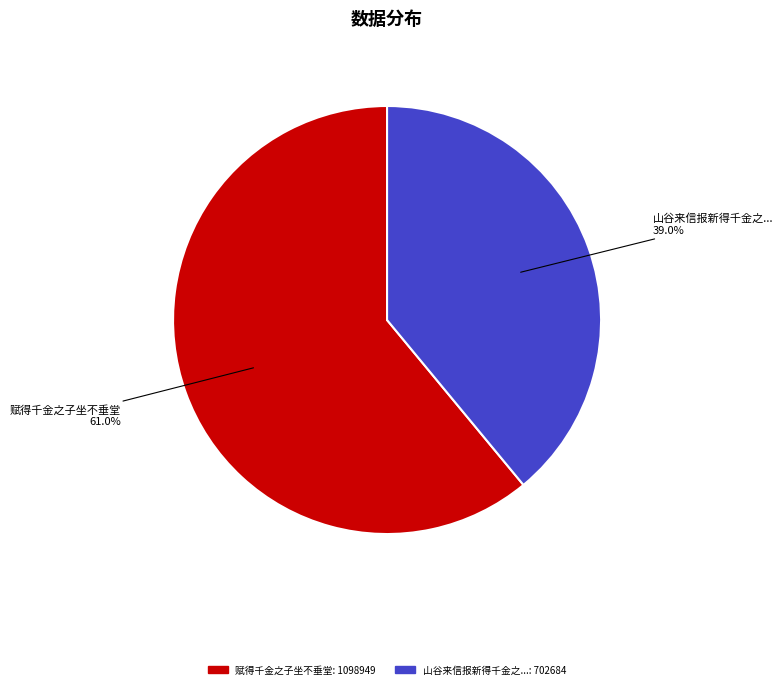

Is there a majority slice in this chart?

Yes